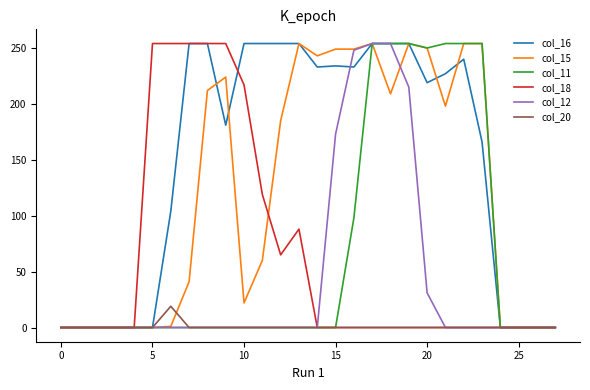

What is the greatest value displayed?

254